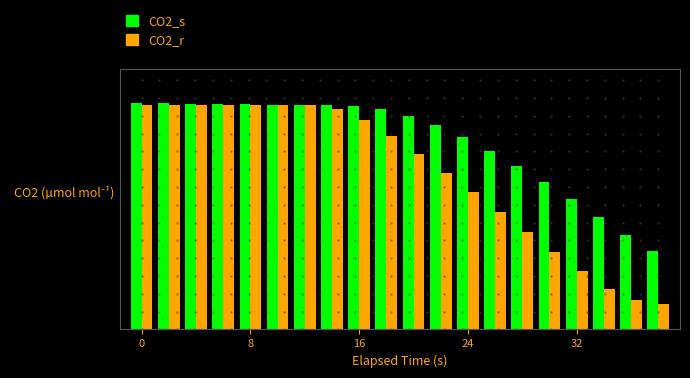

Are the bars horizontal?

No